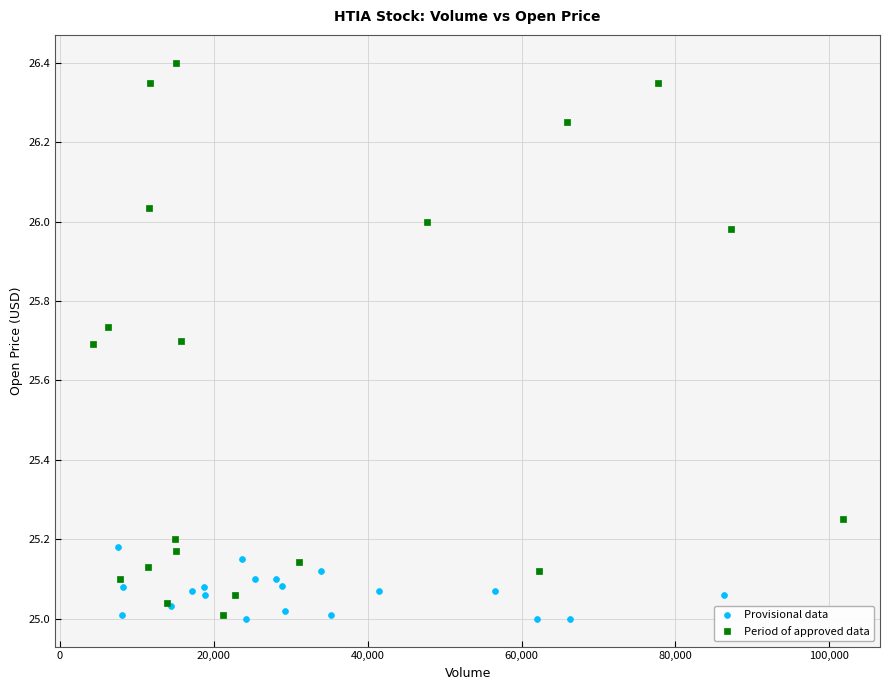

Which series has the widest spread of Y values?

Period of approved data